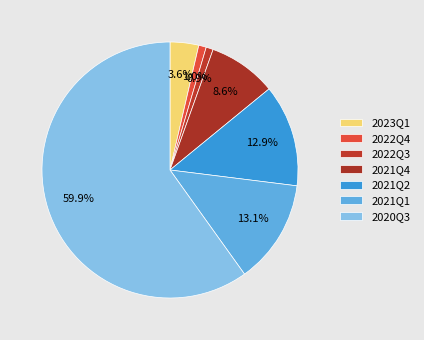

How many slices are in this pie chart?

7